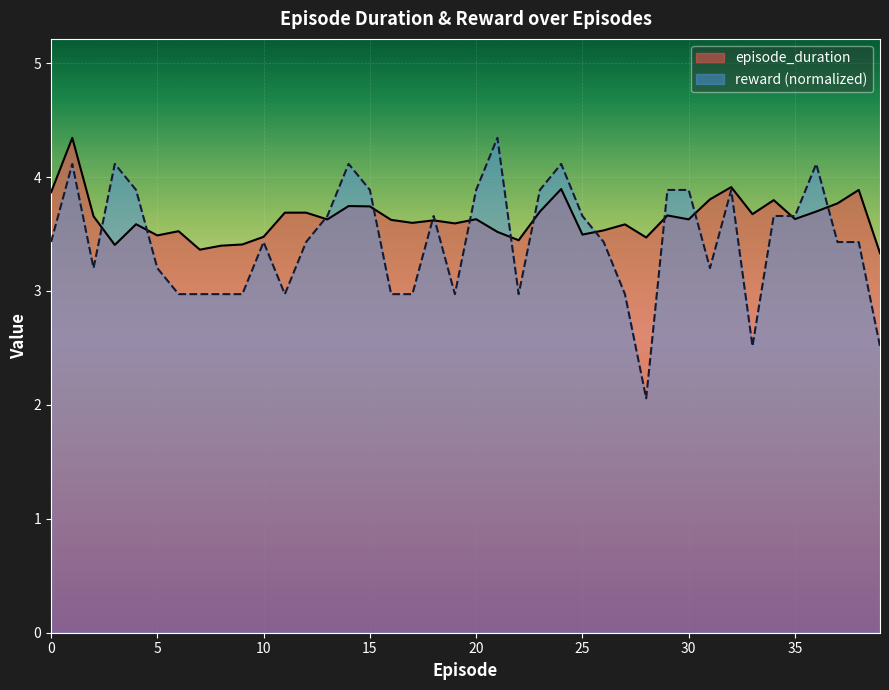

What is the difference between the second highest and minimum values in the episode_duration series?

0.6